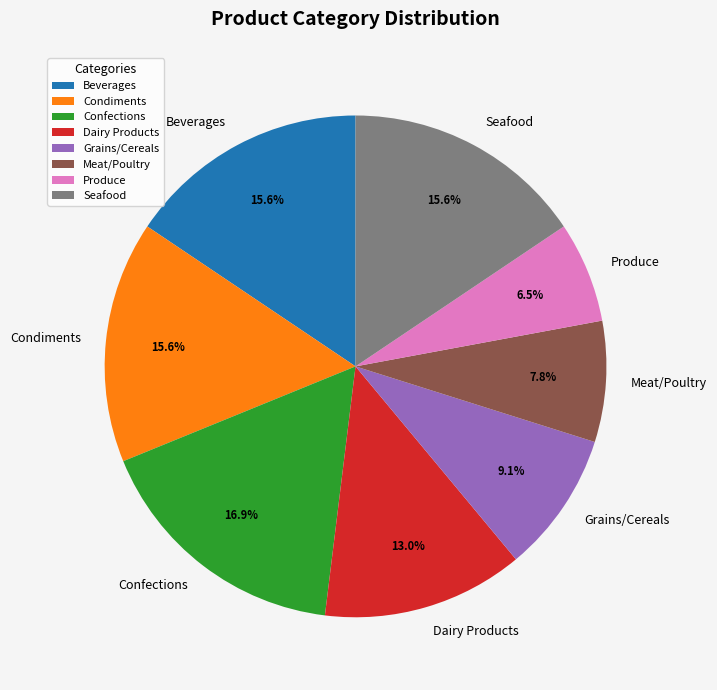

How many slices are in this pie chart?

8